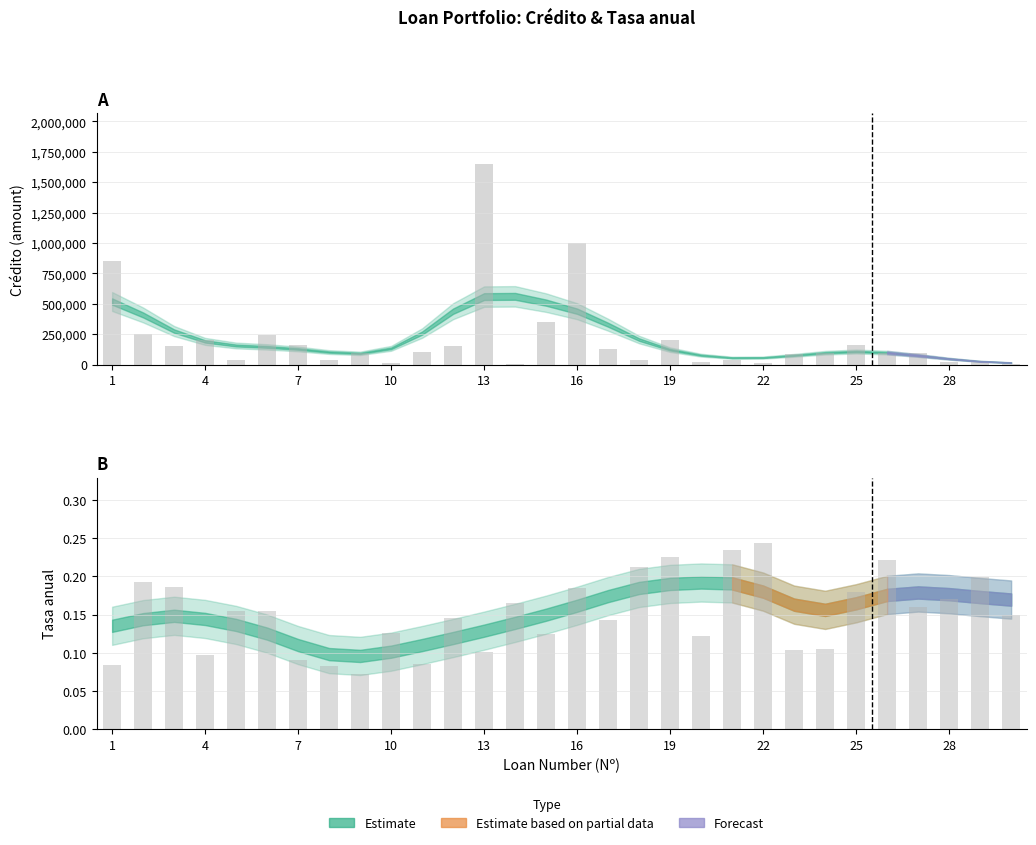

Reading left to right, extract all data points from this chart.

Crédito: 850000.0	250000.0	154000.0	199999.0	35999.0	245133.0	165488.0	36999.0	99999.0	10000.0	103564.0	150000.0	1654111.0	1650.0	350000.0	1000000.0	125999.0	36441.0	199900.0	19999.0	36400.0	15000.0	90000.0	100000.0	164000.0	98000.0	99000.0	19789.0	20000.0	5000.0
Tasa anual: 0.1	0.2	0.2	0.1	0.2	0.2	0.1	0.1	0.1	0.1	0.1	0.1	0.1	0.2	0.1	0.2	0.1	0.2	0.2	0.1	0.2	0.2	0.1	0.1	0.2	0.2	0.2	0.2	0.2	0.1